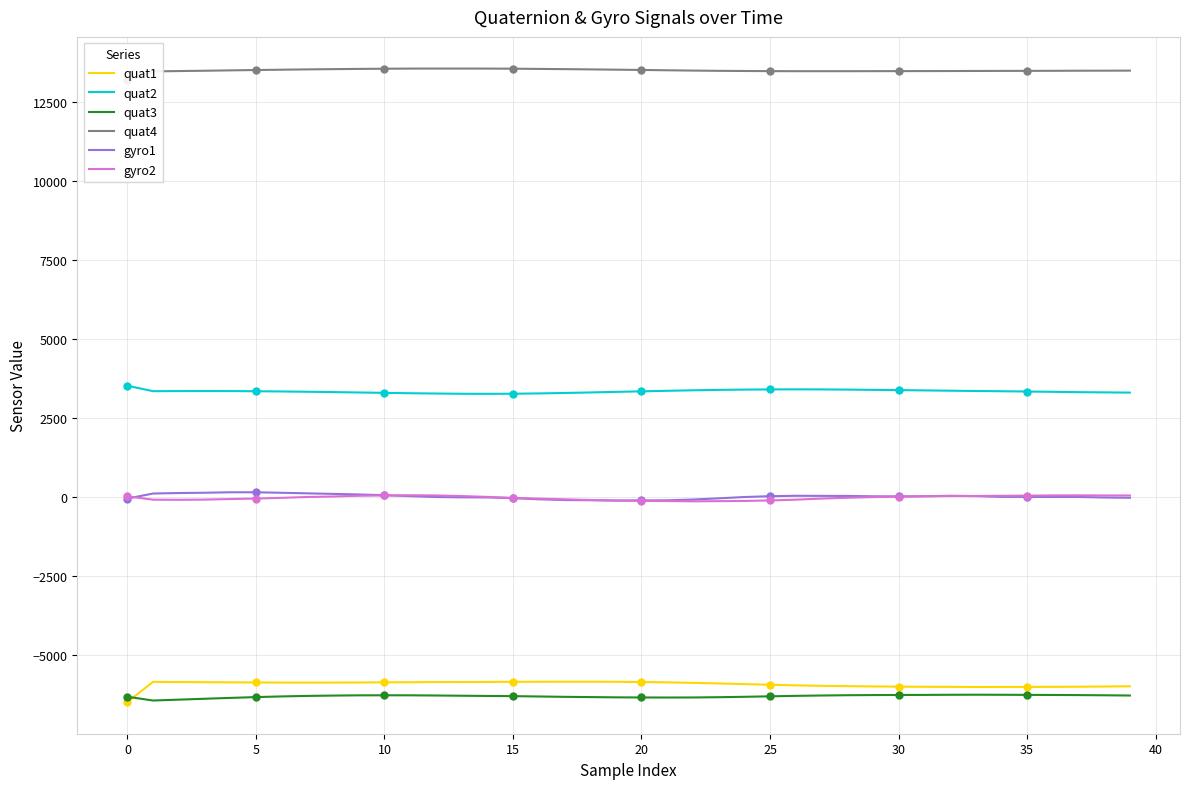

What are all the series names shown in the legend?

quat1, quat2, quat3, quat4, gyro1, gyro2